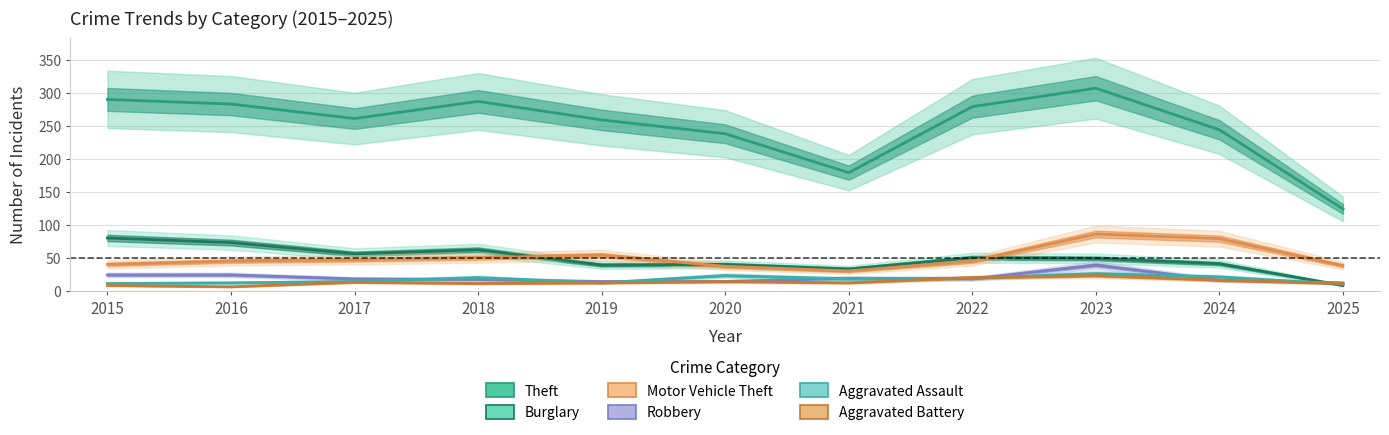

Where is Motor Vehicle Theft nearest to the value 58?

2019